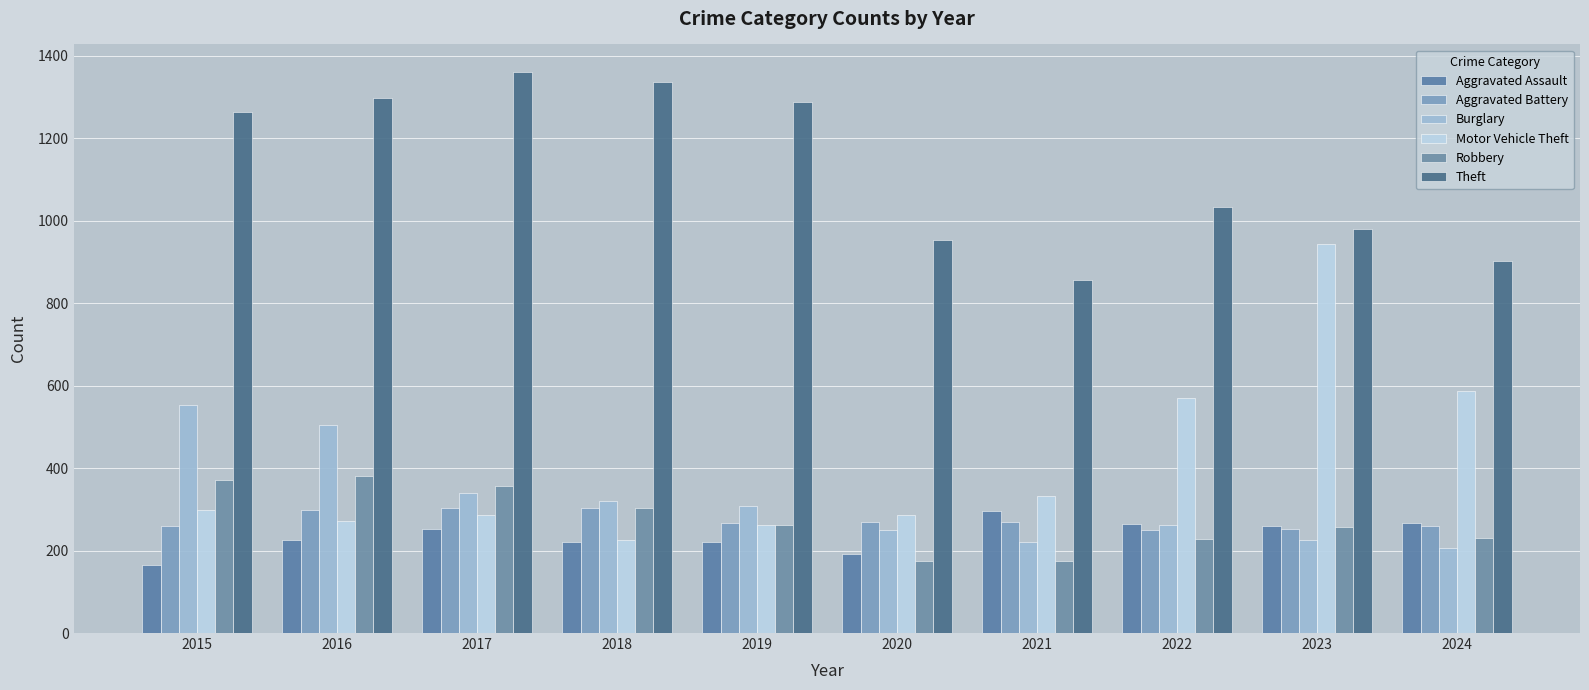

Rank the categories by Theft value from highest to lowest.

2017, 2018, 2016, 2019, 2015, 2022, 2023, 2020, 2024, 2021